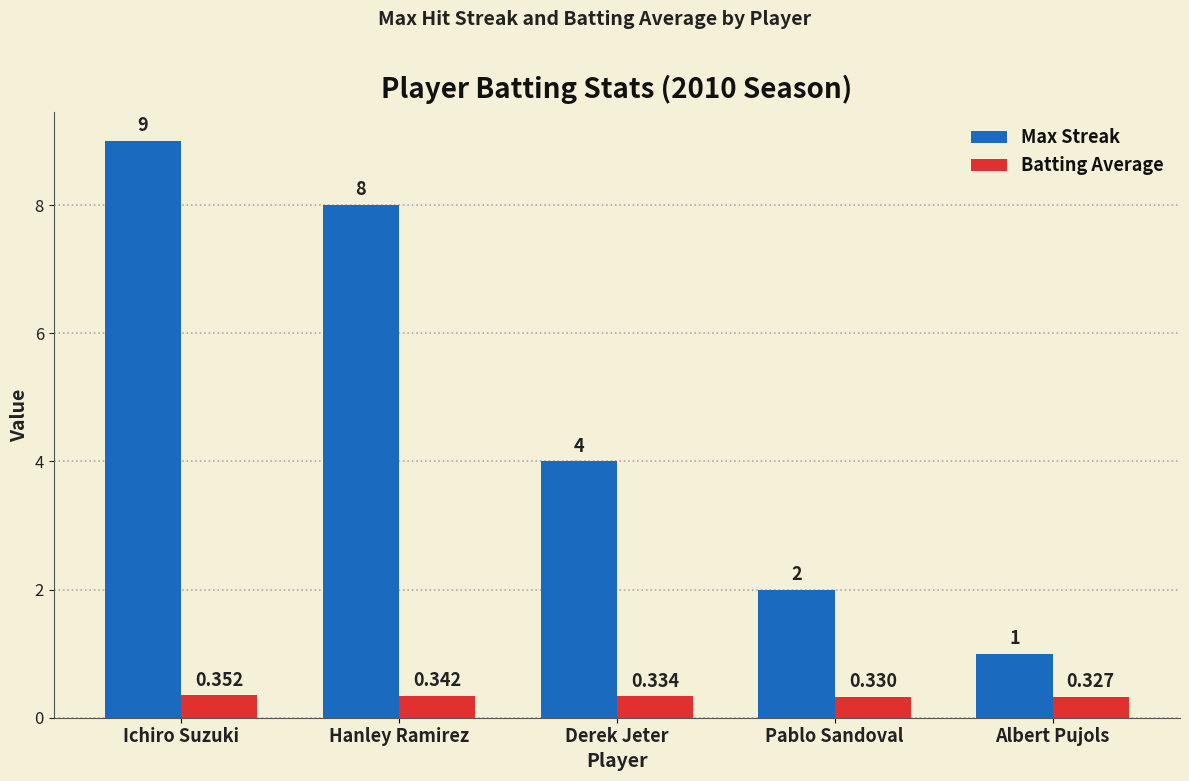

Rank the categories by Batting Average value from highest to lowest.

Ichiro Suzuki, Hanley Ramirez, Derek Jeter, Pablo Sandoval, Albert Pujols